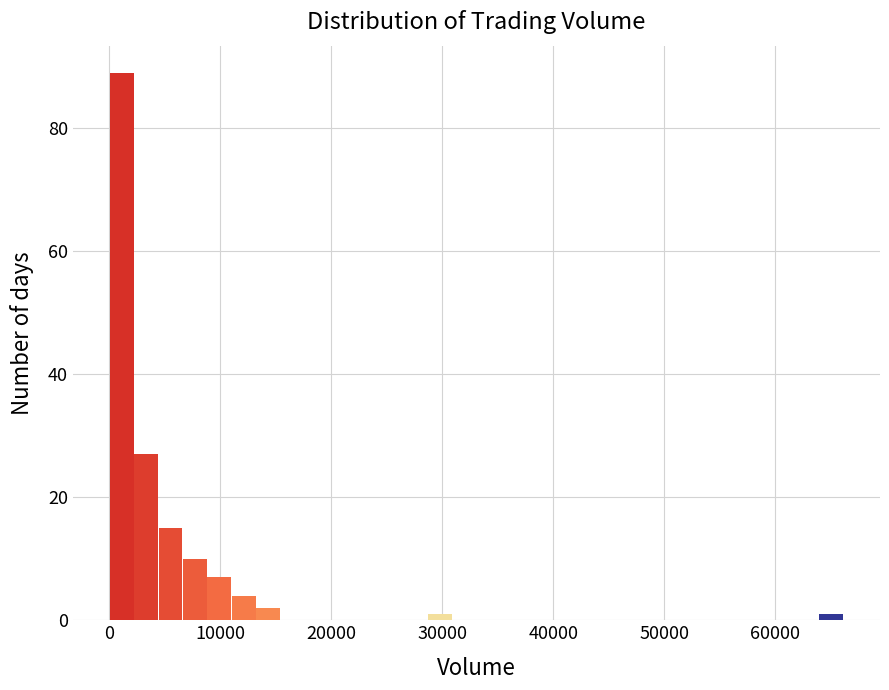

Around what value on the x-axis is the tallest bar? Give the approximate position of its centre, as read against the axis.

1000